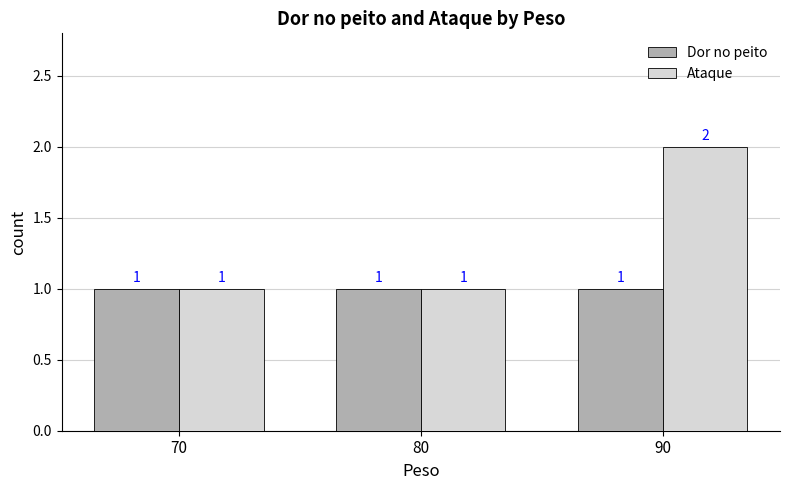

How many groups of bars are there?

3